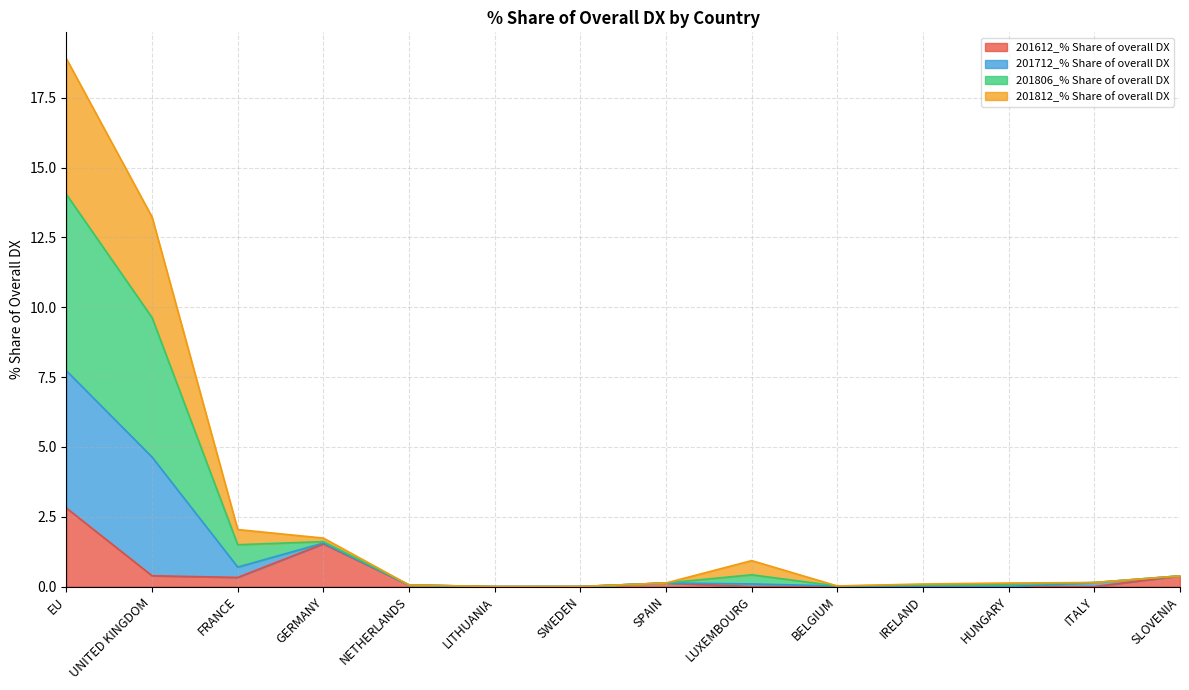

True or false: 201806_% Share of overall DX and 201712_% Share of overall DX intersect in this chart.

False